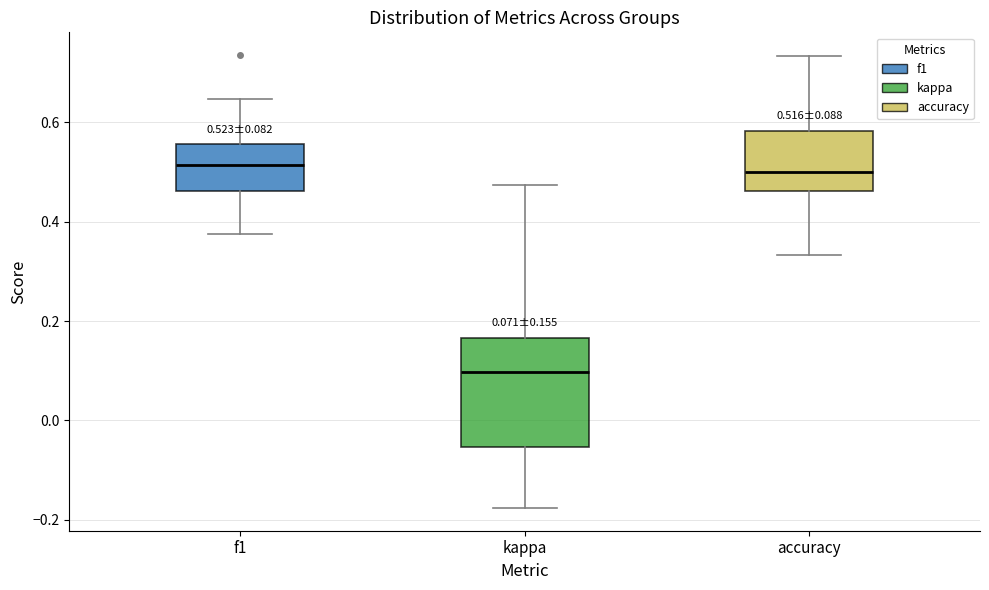

Which box has the lowest median line?

kappa